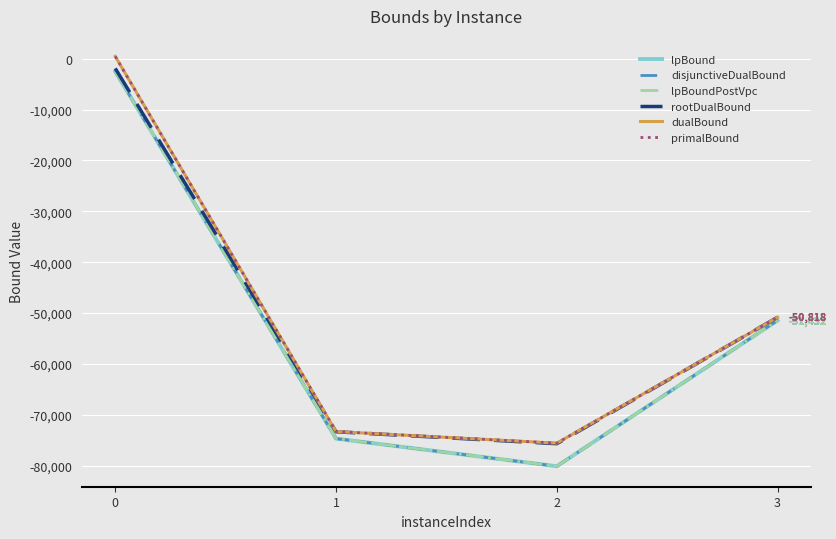

In lpBound, how many points are lower than both neighbors (excluding endpoints)?

1